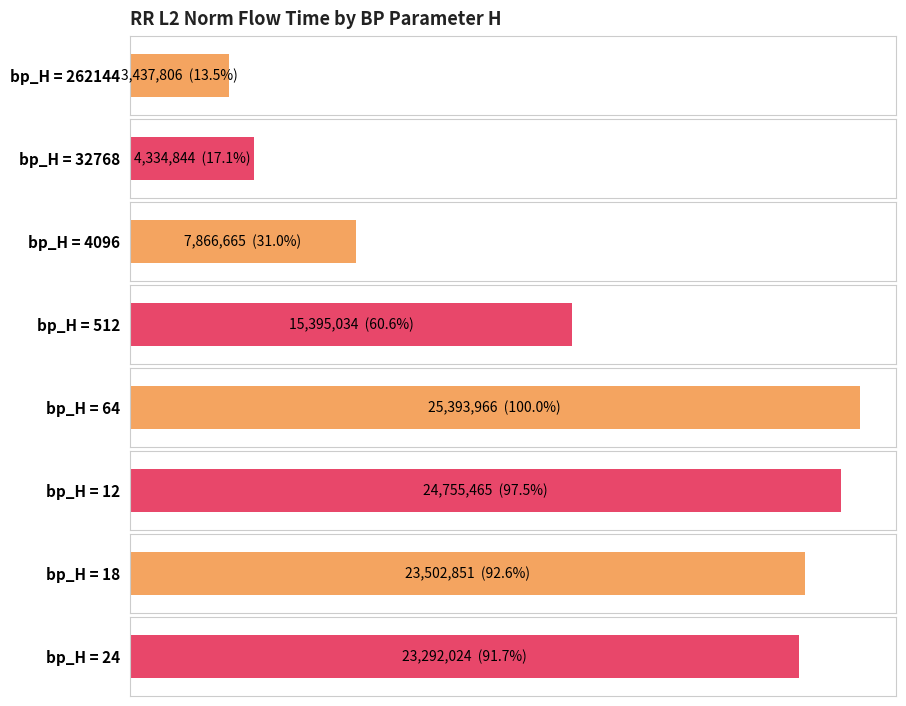

What is the sum of the values at 512 and 4096?

23261699.8